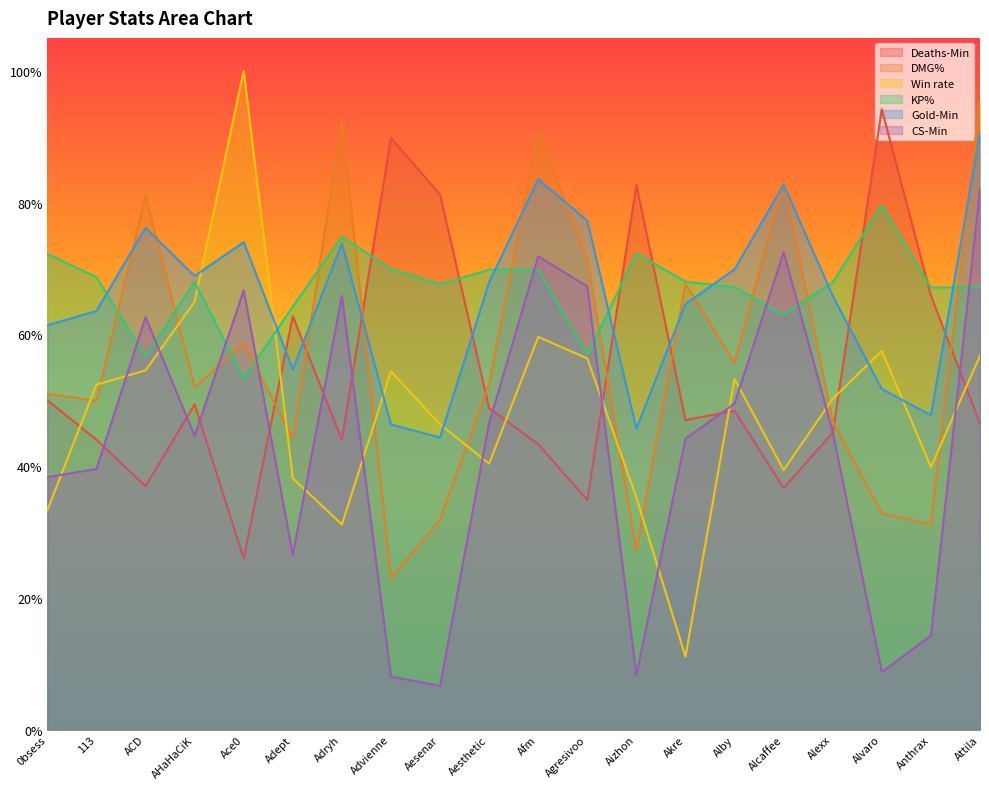

How many values in the Deaths-Min series are below 48?

10